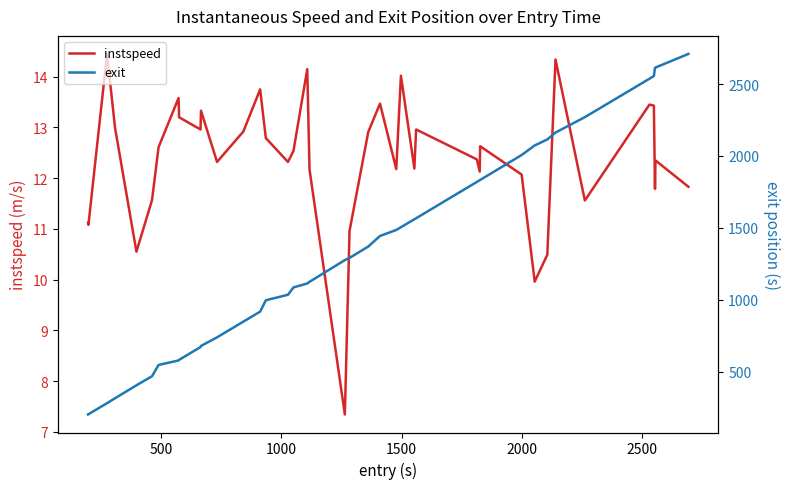

What is the difference between the second highest and second lowest values in the instspeed series?

4.4